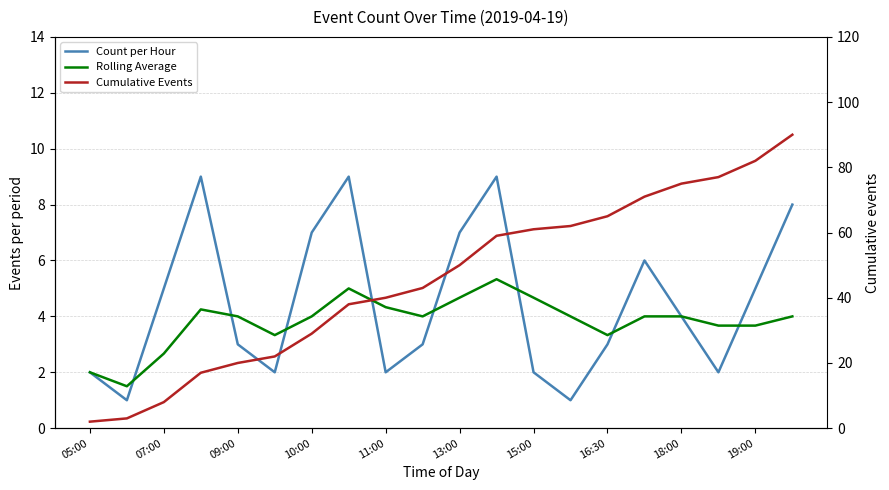

The Cumulative Events series shows 82.0 at 19:00. True or false?

True